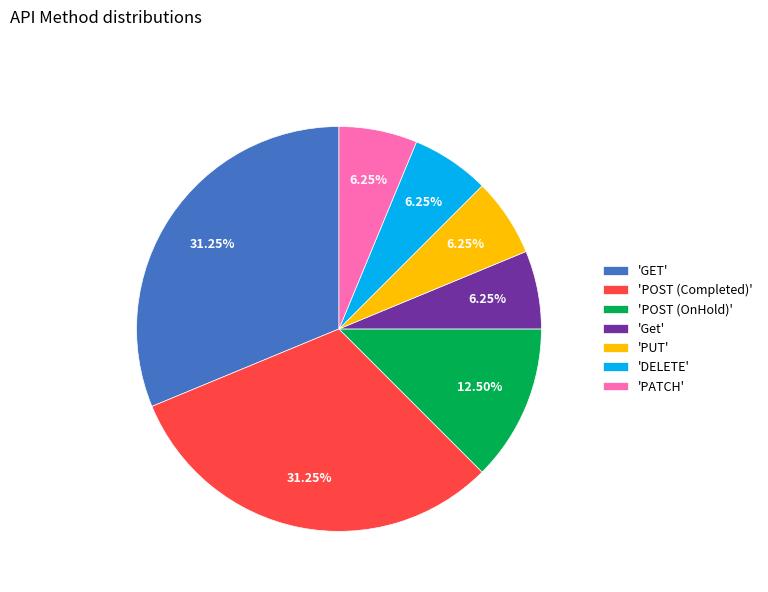

Approximately how many times larger is the value at 'POST (OnHold)' compared to 'Get'?

2.0